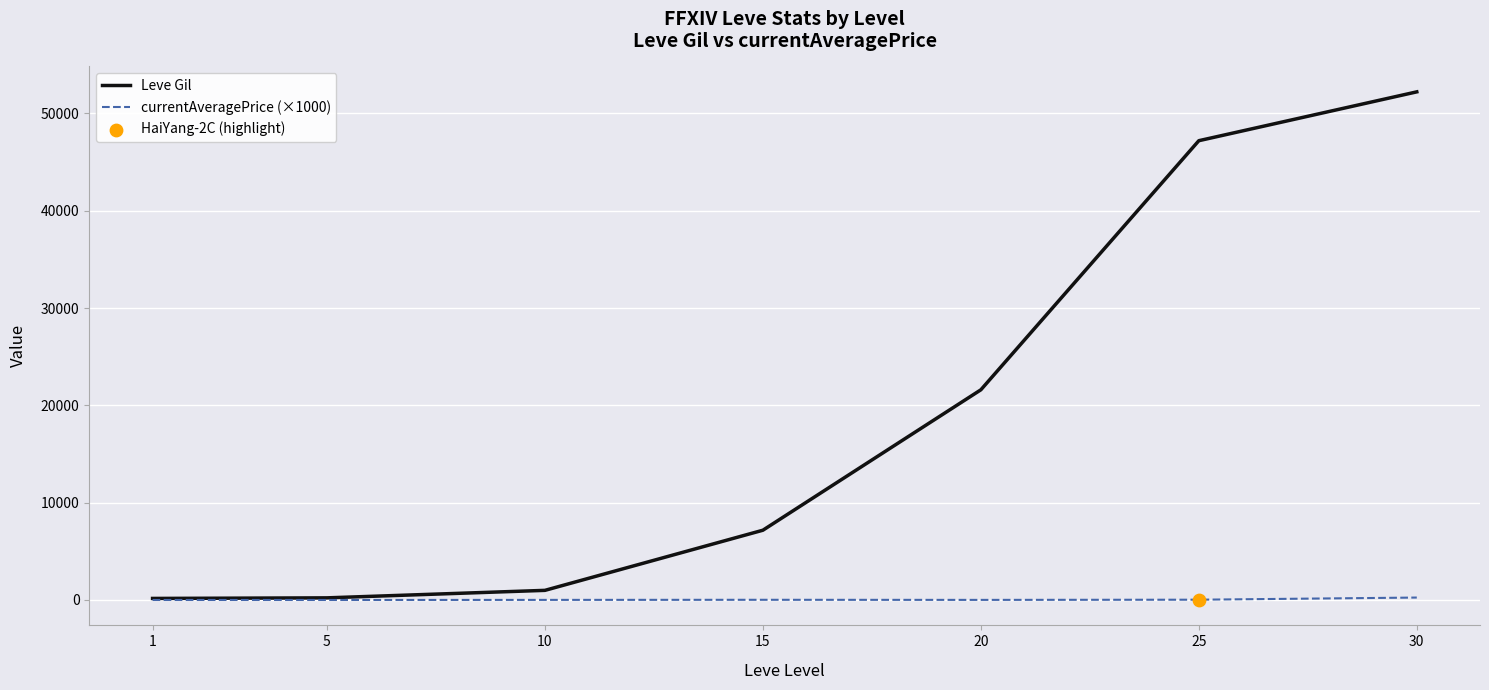

Which series has the widest spread of values?

Leve Gil